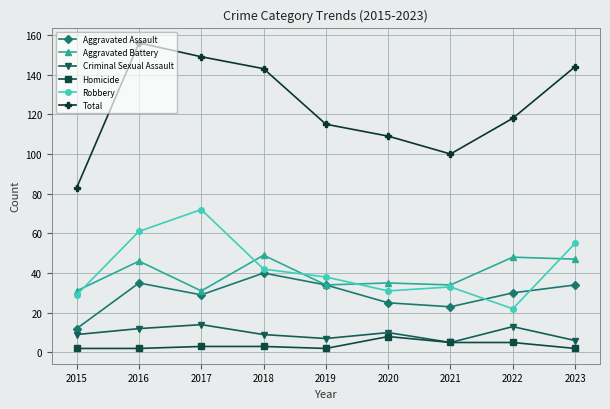

Between 2016 and 2018, which series saw the biggest shift?

Robbery